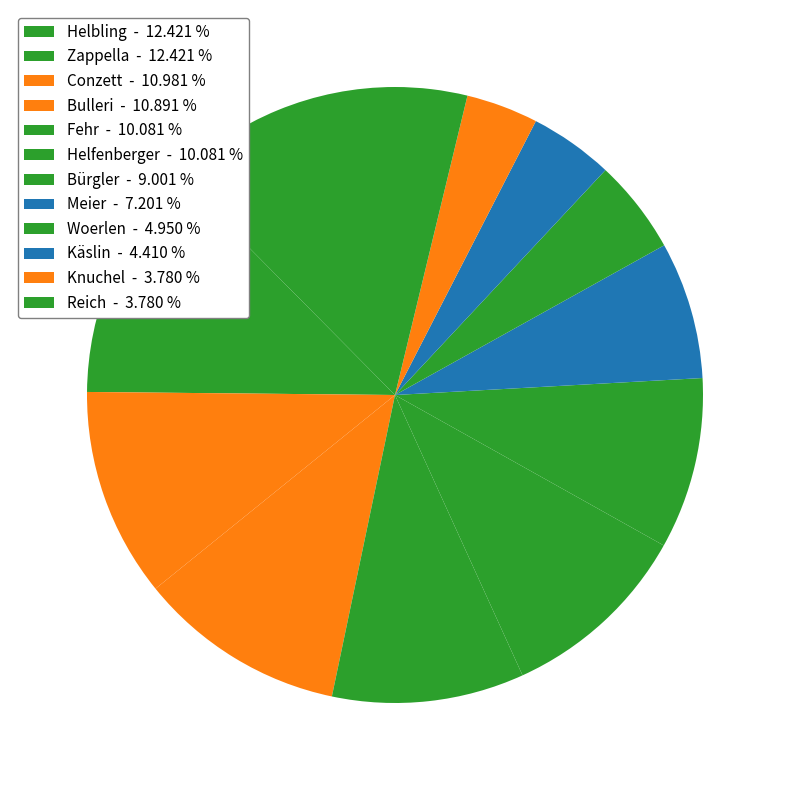

What percentage is the Reich slice, to the nearest percent?

4%